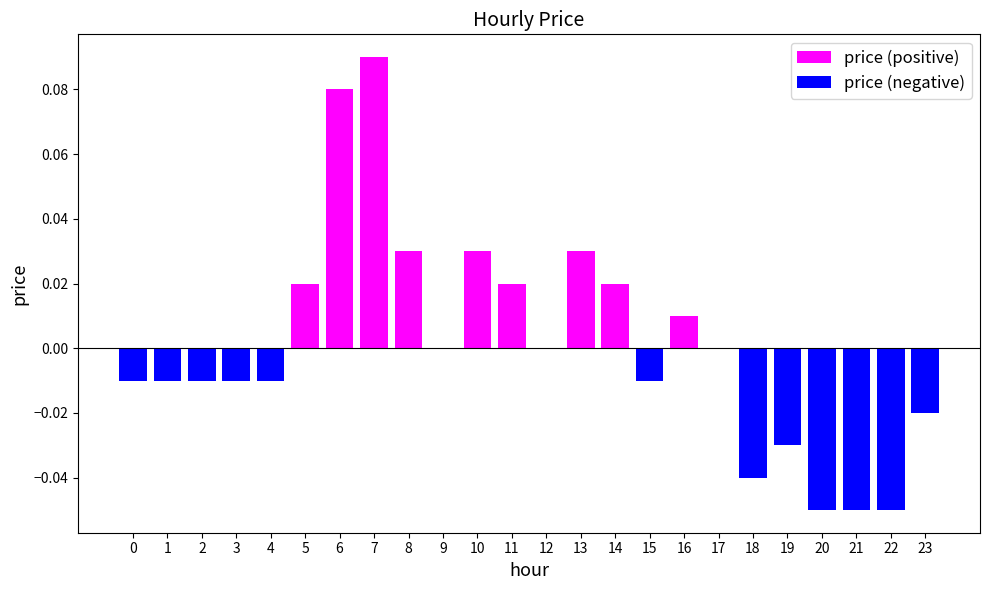

Rank the series by their maximum value, from lowest to highest.

price (negative), price (positive)